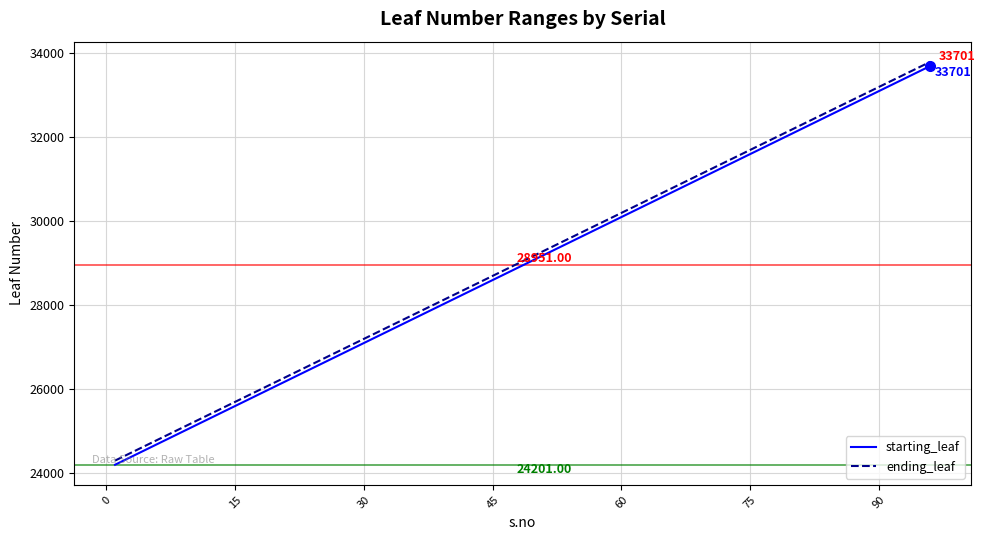

How many series are shown in this chart?

2